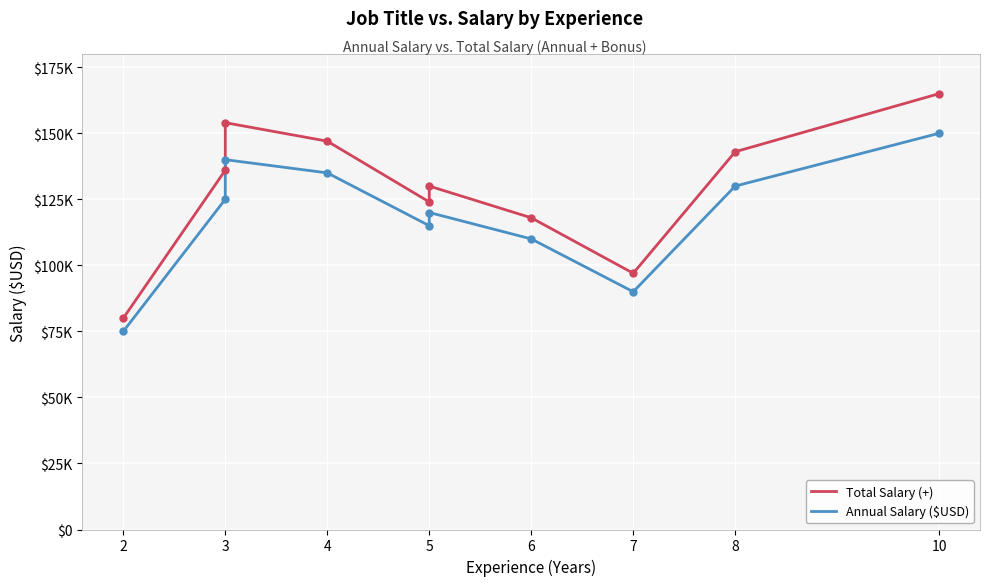

Which series has the largest range (max minus min)?

Total Salary (+)